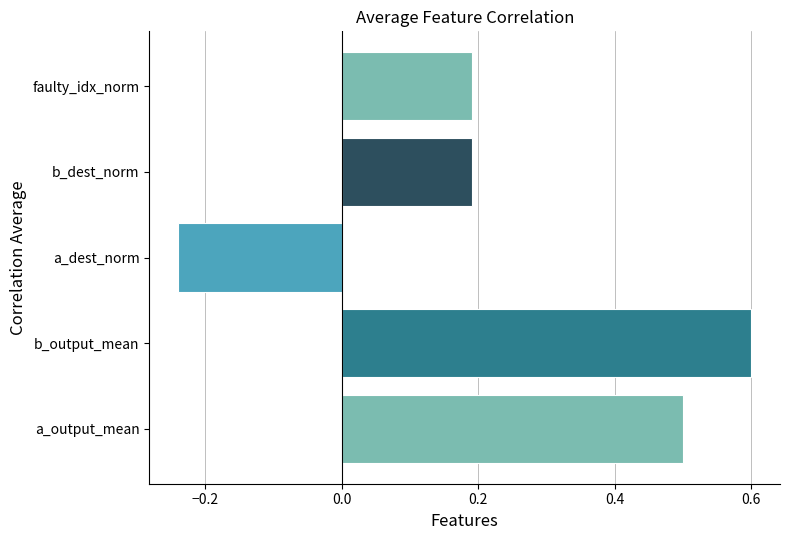

What is the sum of all values?

1.2